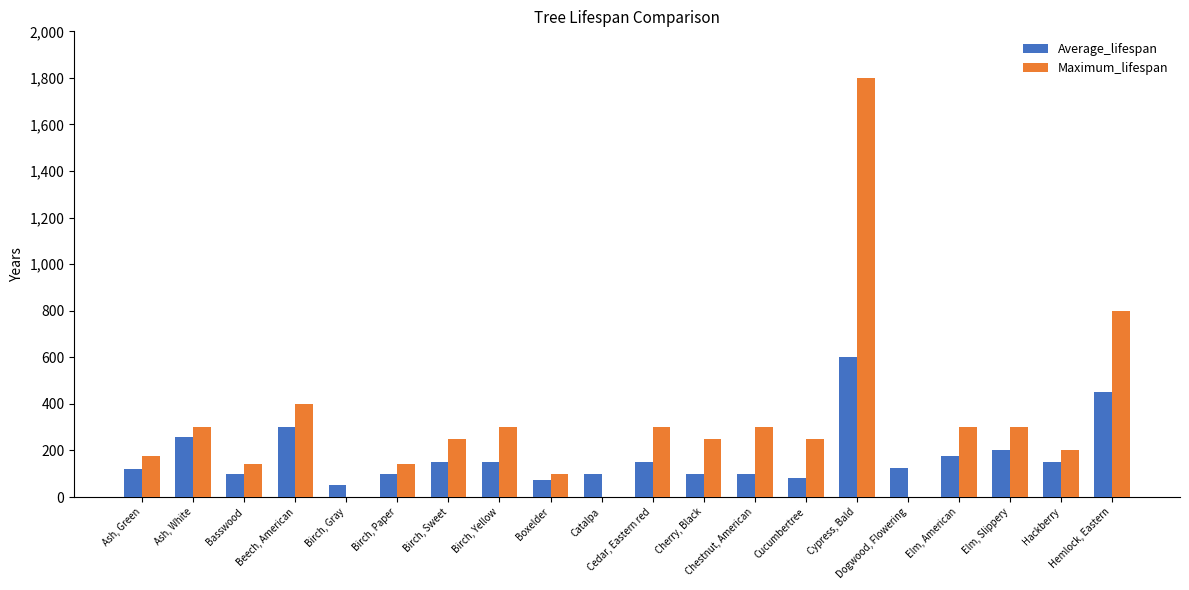

Between Catalpa and Hemlock, Eastern, which series saw the biggest shift?

Maximum_lifespan